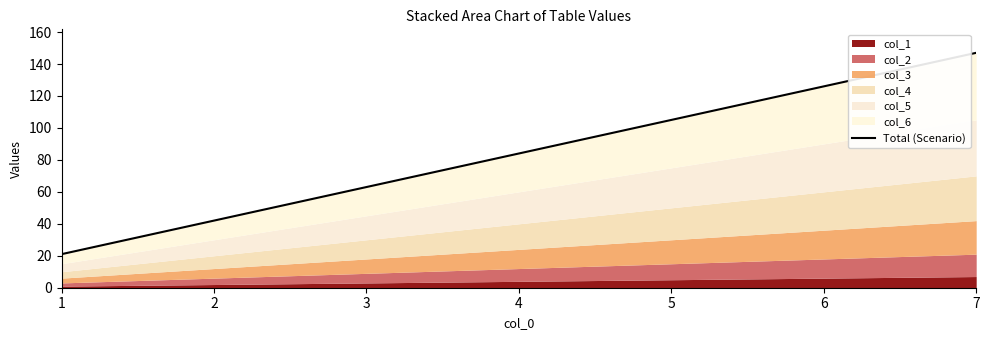

The chart shows a value of 126 at 6. True or false?

True